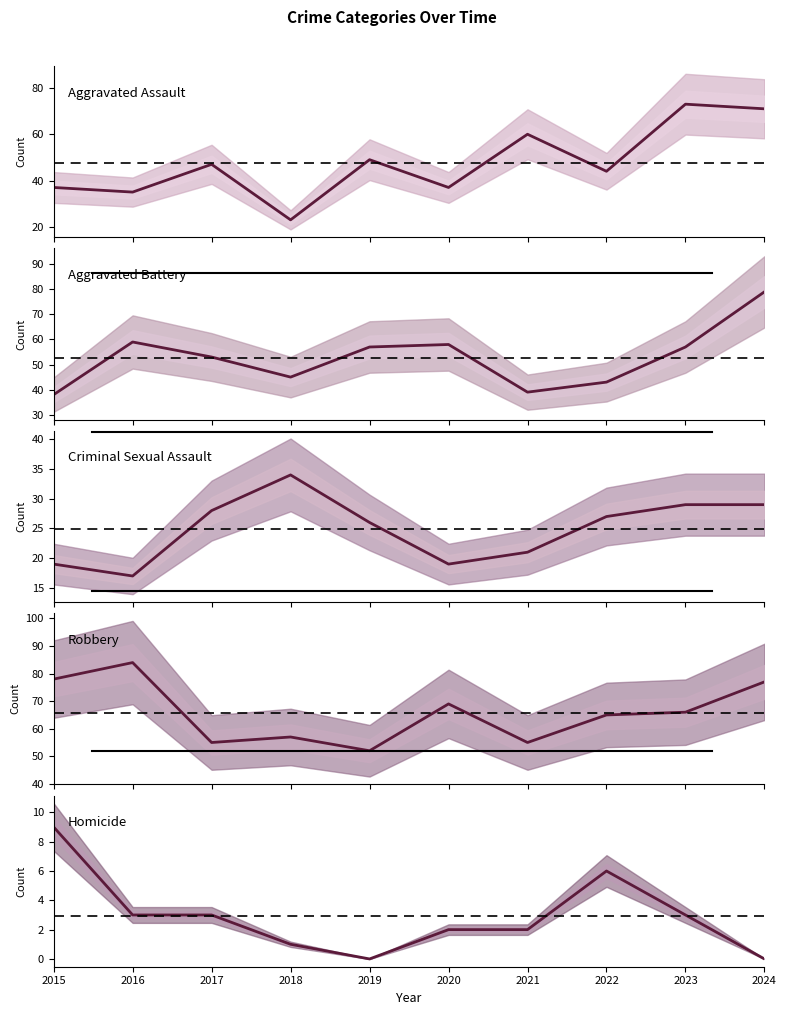

True or false: Homicide has more than 0 points higher than both neighbors.

True